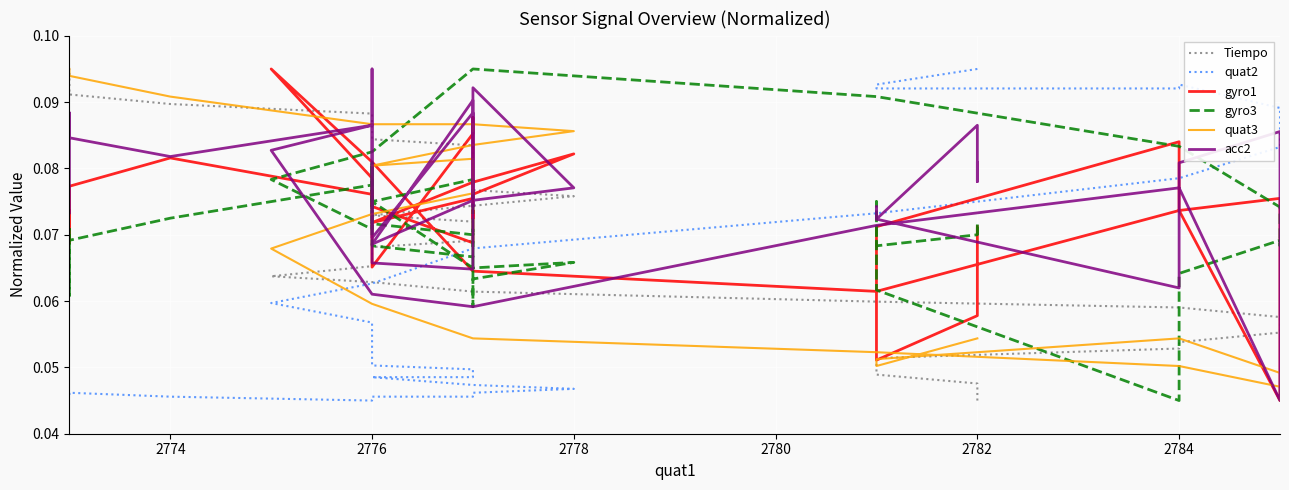

Is the value of acc2 at 2776 greater than the value of Tiempo at 2776?

No